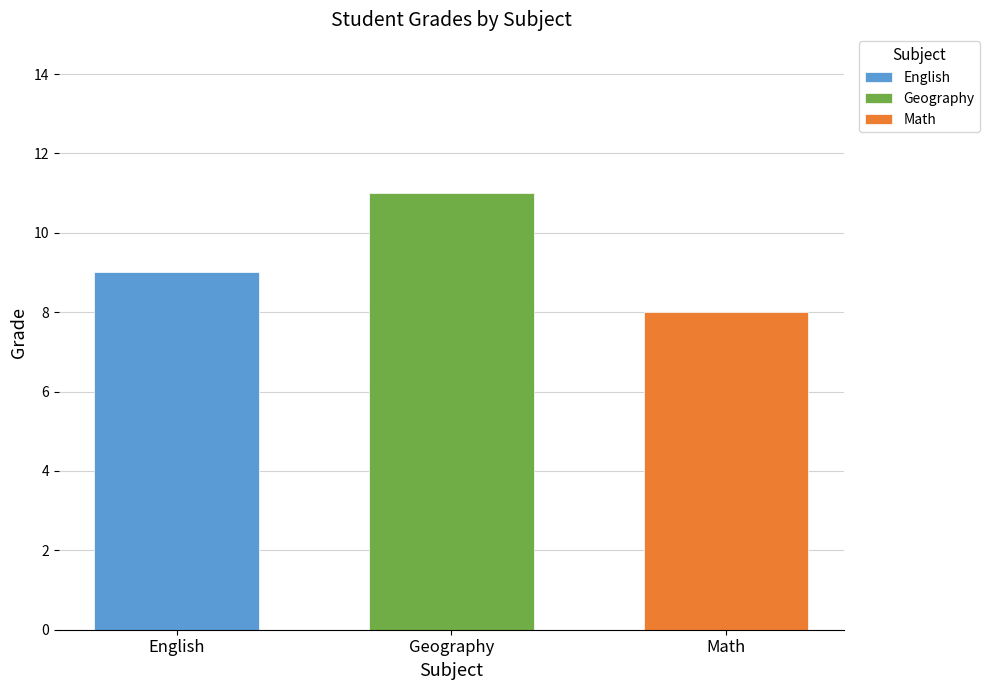

Read the Geography value at Geography.

11